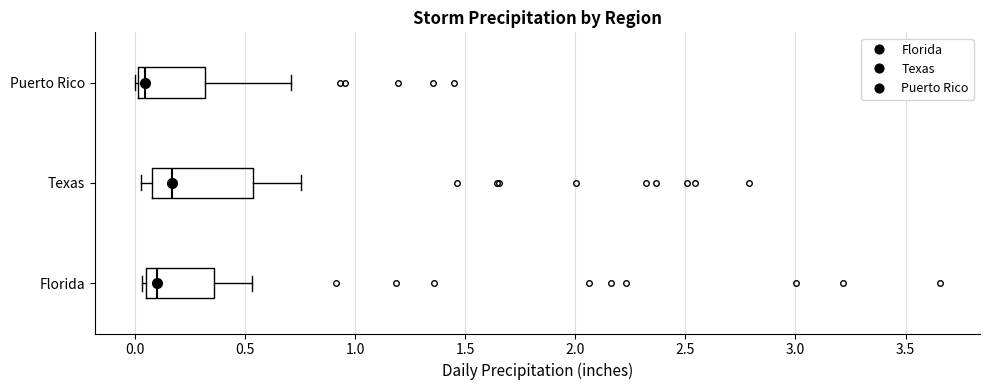

Where is the left edge of the box for Texas on the x-axis? The values are not printed on the chart, so give them approximately, as read against the axis.

0.10